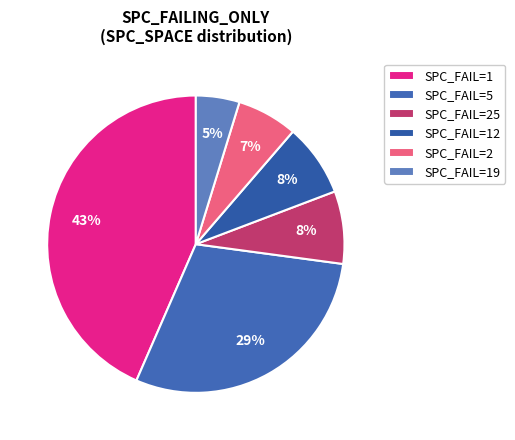

What is the smallest slice in the pie chart?

SPC_FAIL=19